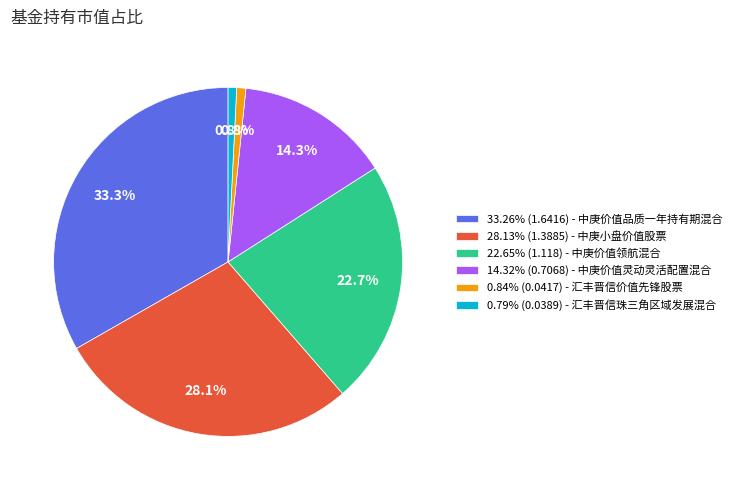

How many slices are in this pie chart?

6